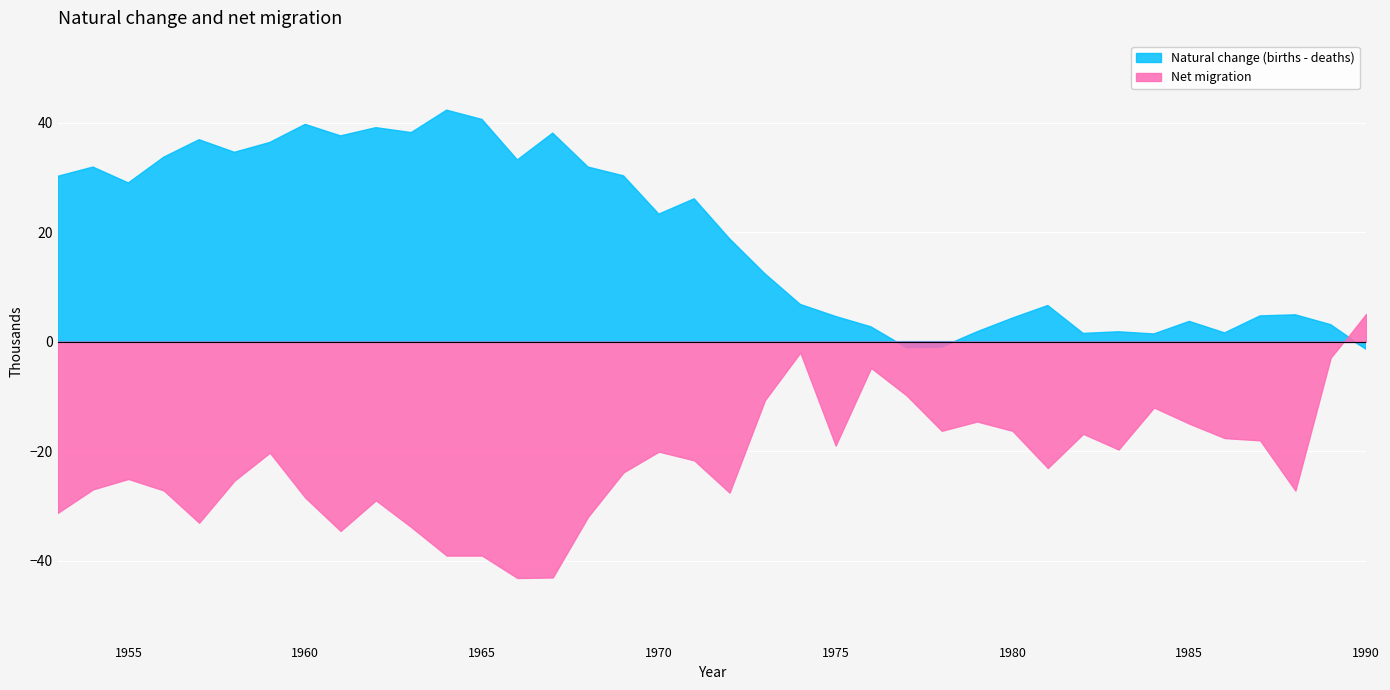

Is it true that Natural change (births - deaths) equals 0.5 at 1983?

False